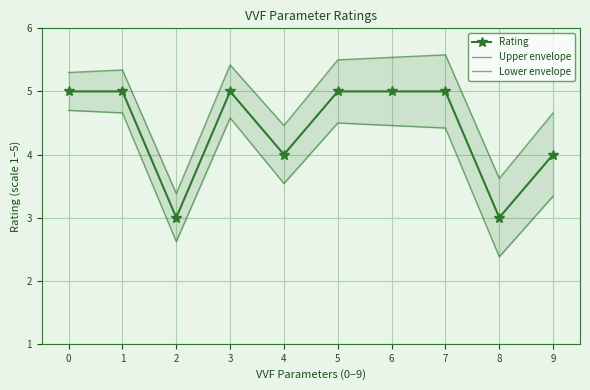

Count the Upper envelope values in the range 4 to 5.

2